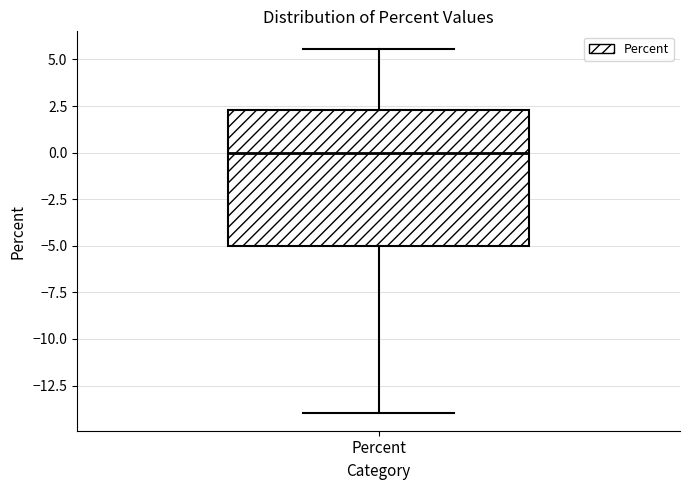

Transcribe this box plot: give where the median line is, the range the box spans, and where the two whiskers end, as read against the y-axis. The values are not printed on the chart, so give them approximately, as read against the axis.

median 0.0, box -5.0 to 2.5, whiskers -14.0 to 5.5